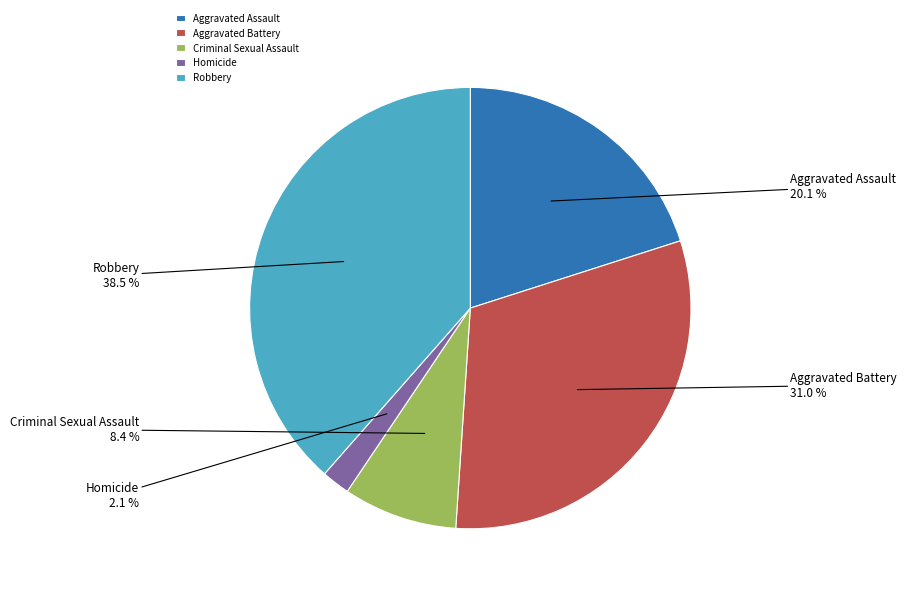

Approximately how many times larger is the value at Aggravated Assault compared to Criminal Sexual Assault?

2.4